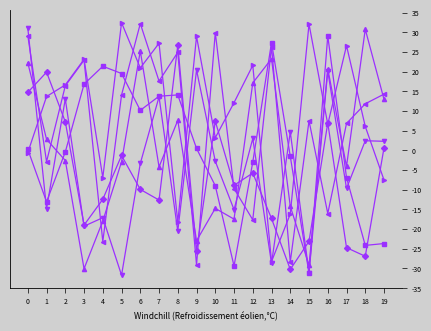

What is the difference between the highest and lowest values at 11?

41.5